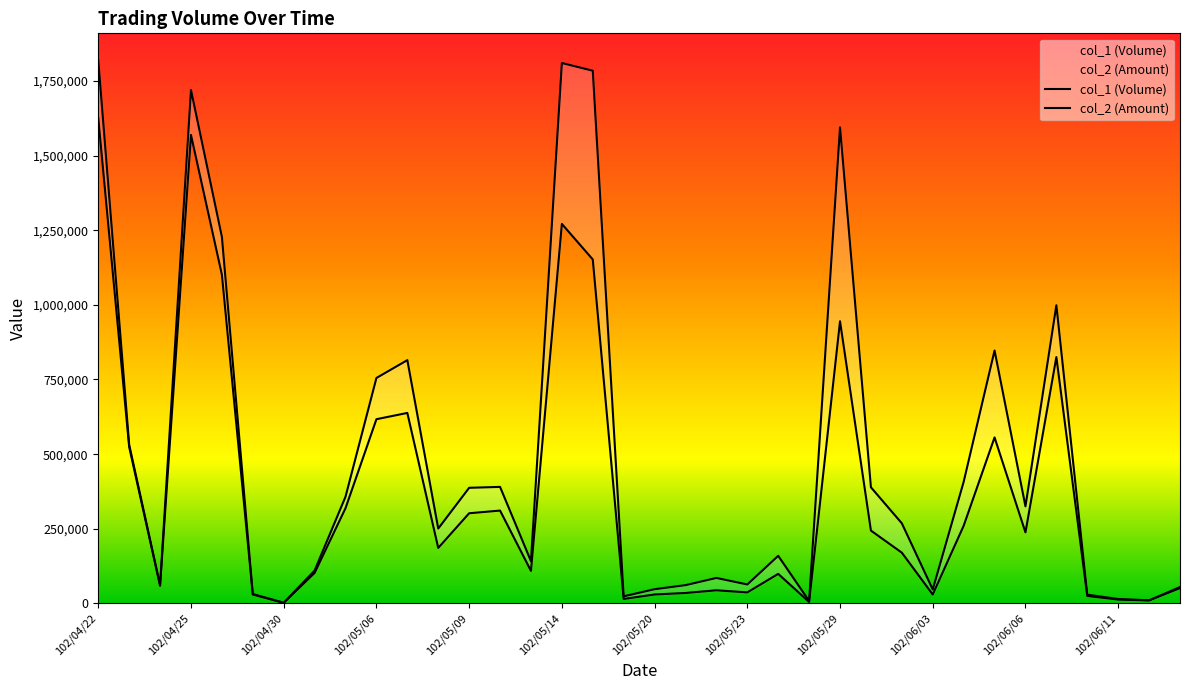

What is the highest value of the col_1 (Volume) series?

1625000